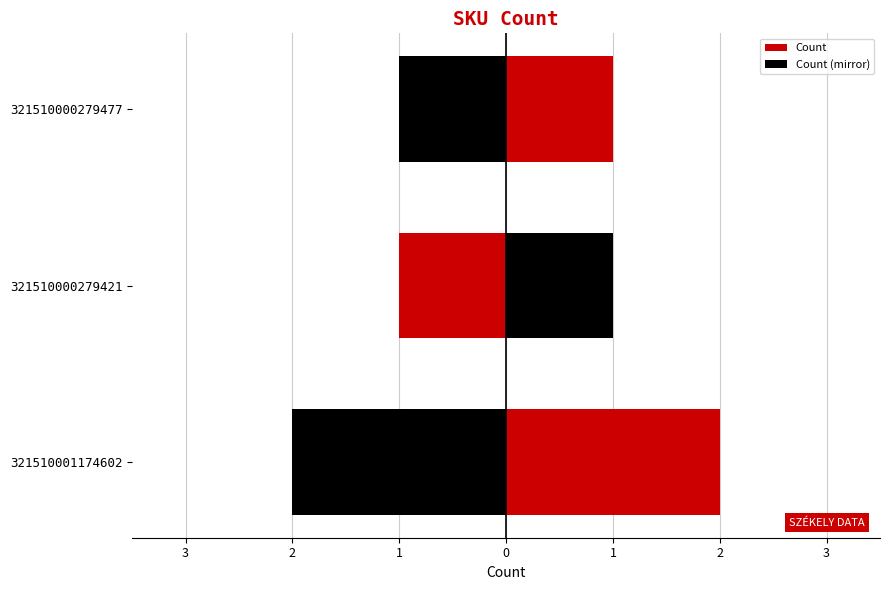

How many values in the Count series exceed 1?

1